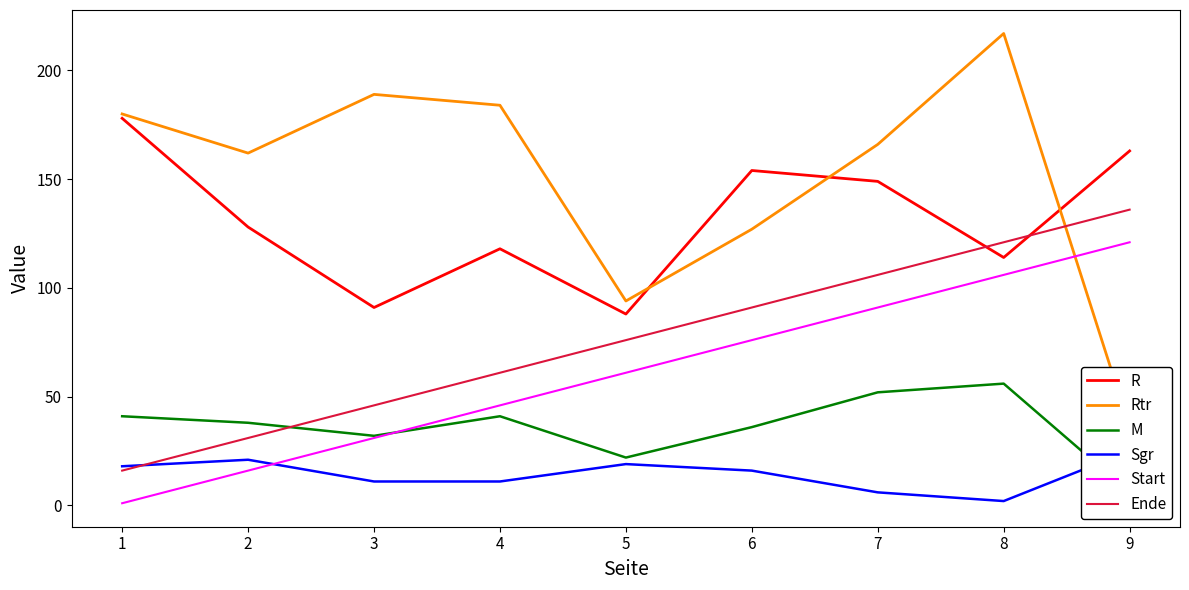

What is the difference between the maximum and minimum values in the M series?

50